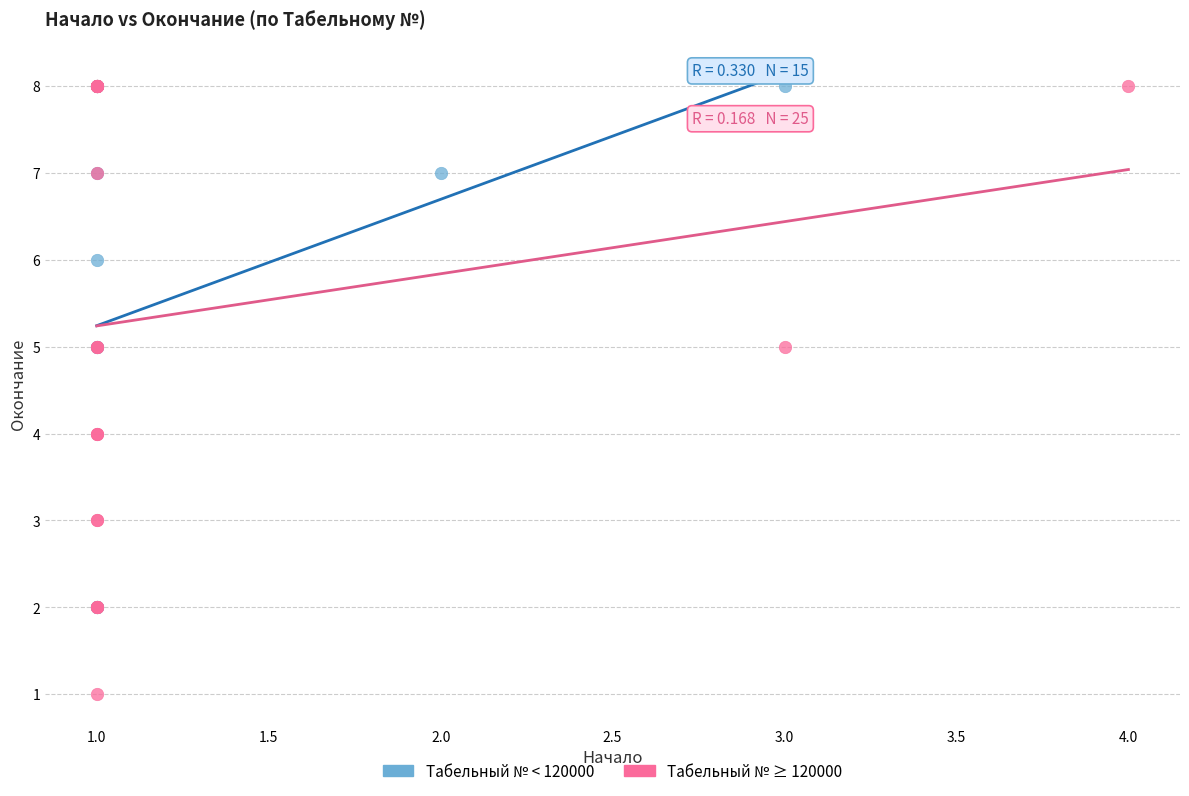

What are all the series names shown in the legend?

Табельный № < 120000, Табельный № ≥ 120000